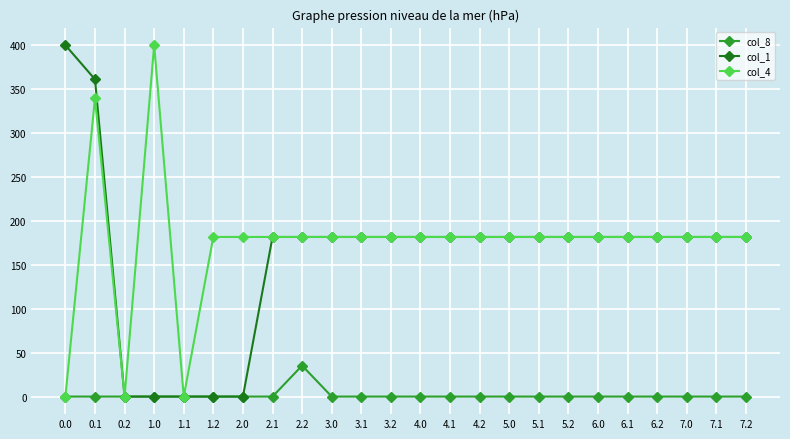

Does the chart have visible grid lines?

Yes